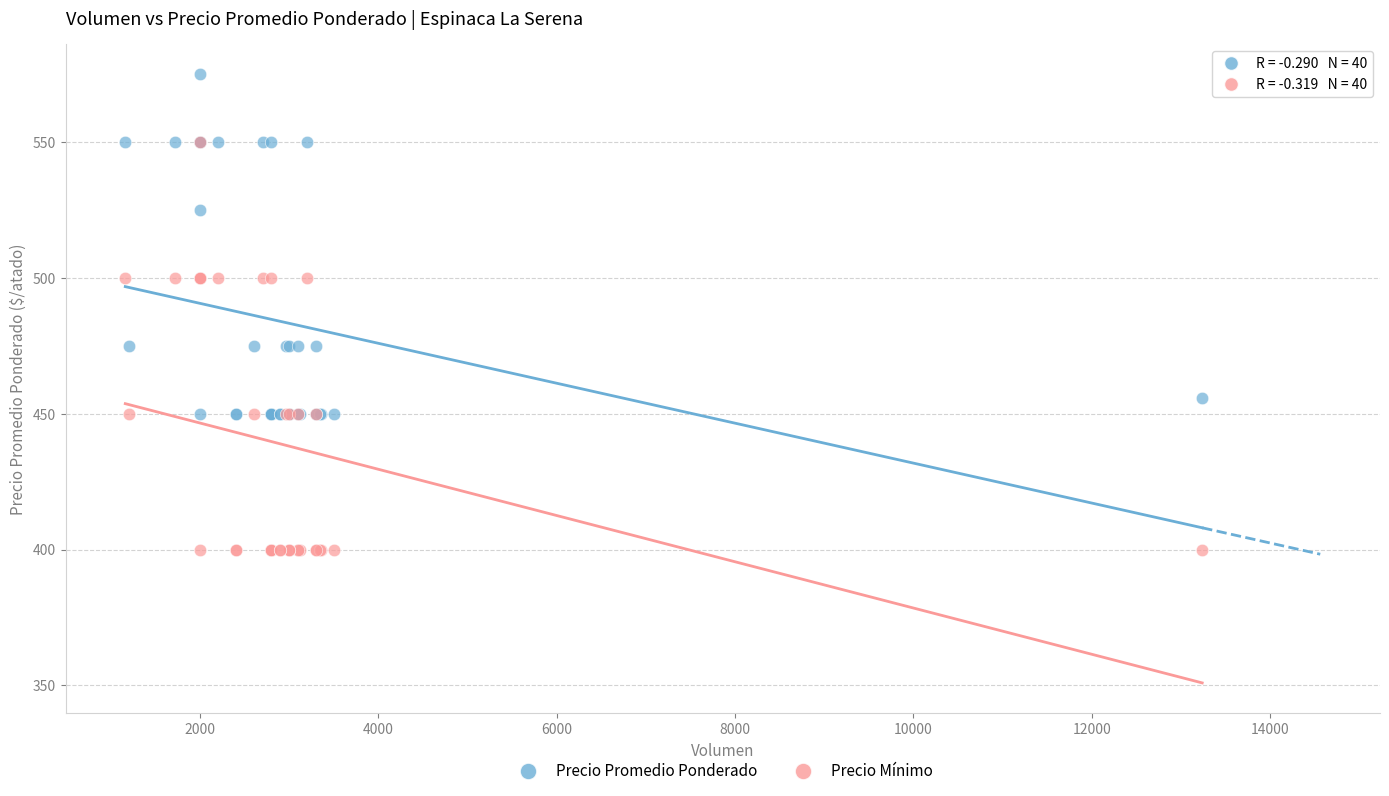

What are all the series names shown in the legend?

Precio Promedio Ponderado, Precio Mínimo